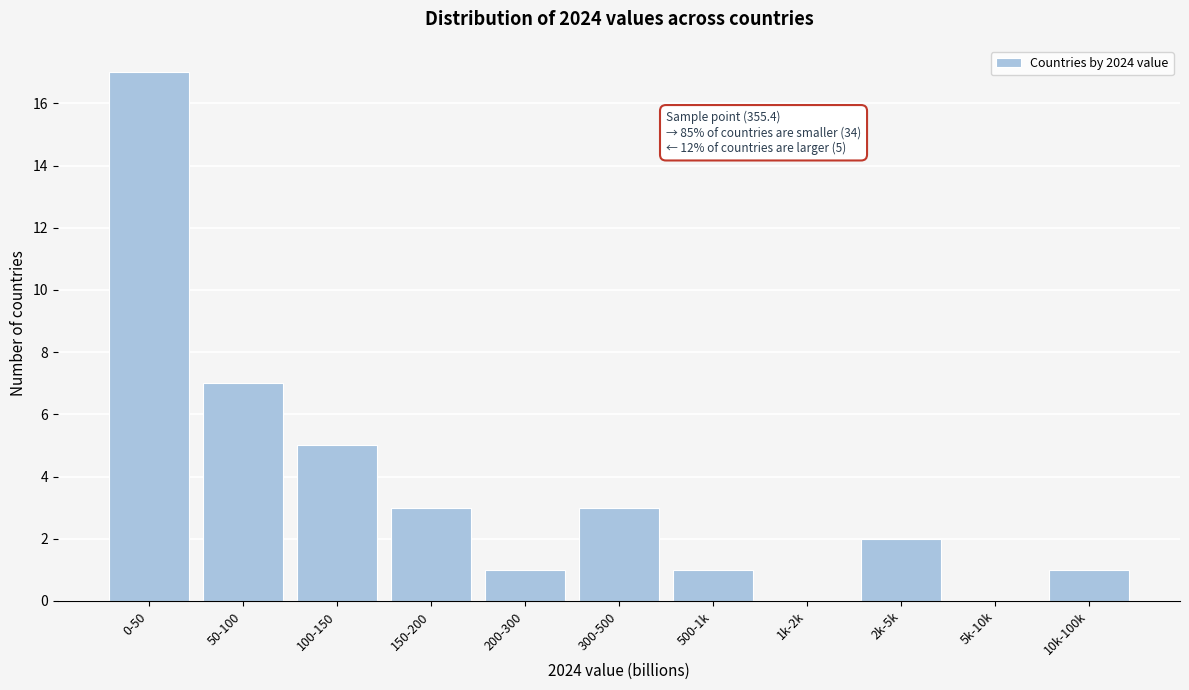

Reading left to right, list all the values displayed in this chart.

0-50=17	50-100=7	100-150=5	150-200=3	200-300=1	300-500=3	500-1k=1	1k-2k=0	2k-5k=2	5k-10k=0	10k-100k=1